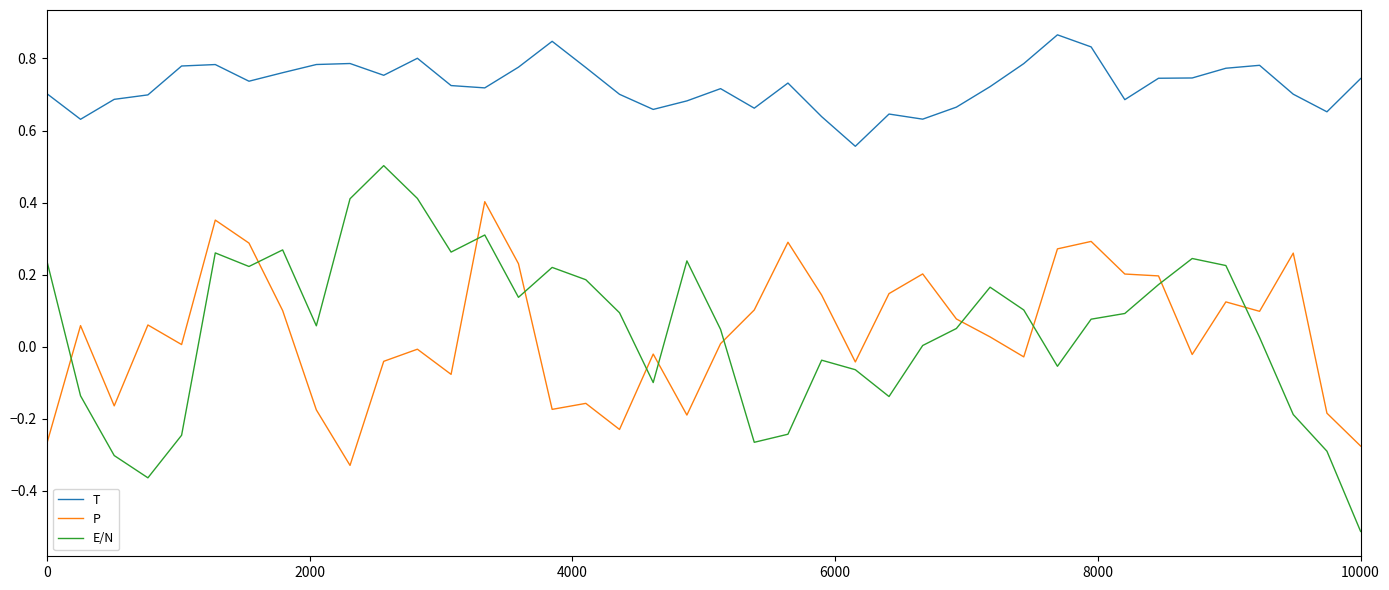

True or false: T and E/N intersect in this chart.

False